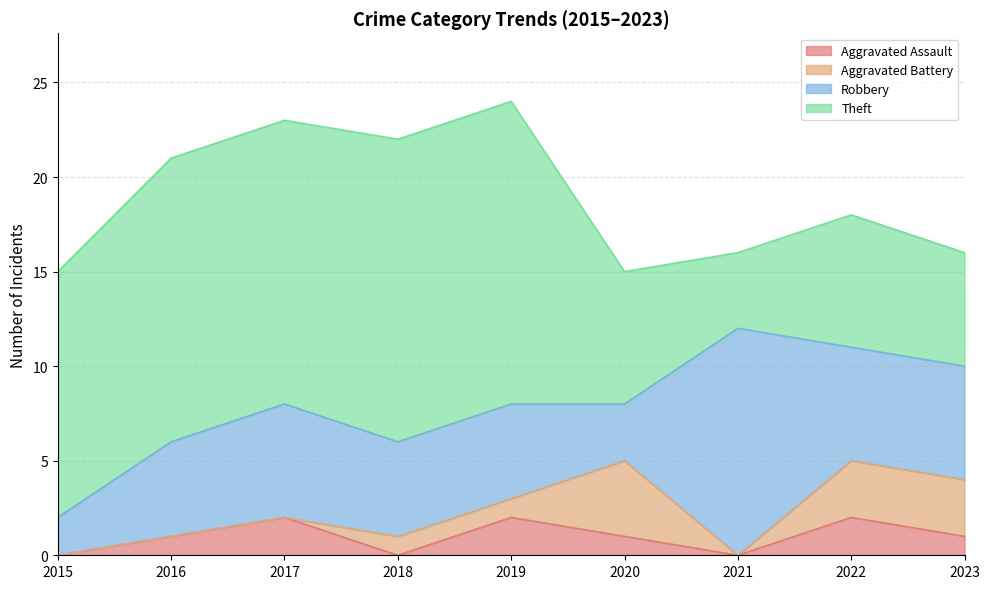

List the series in order of their peak value, highest first.

Theft, Robbery, Aggravated Battery, Aggravated Assault